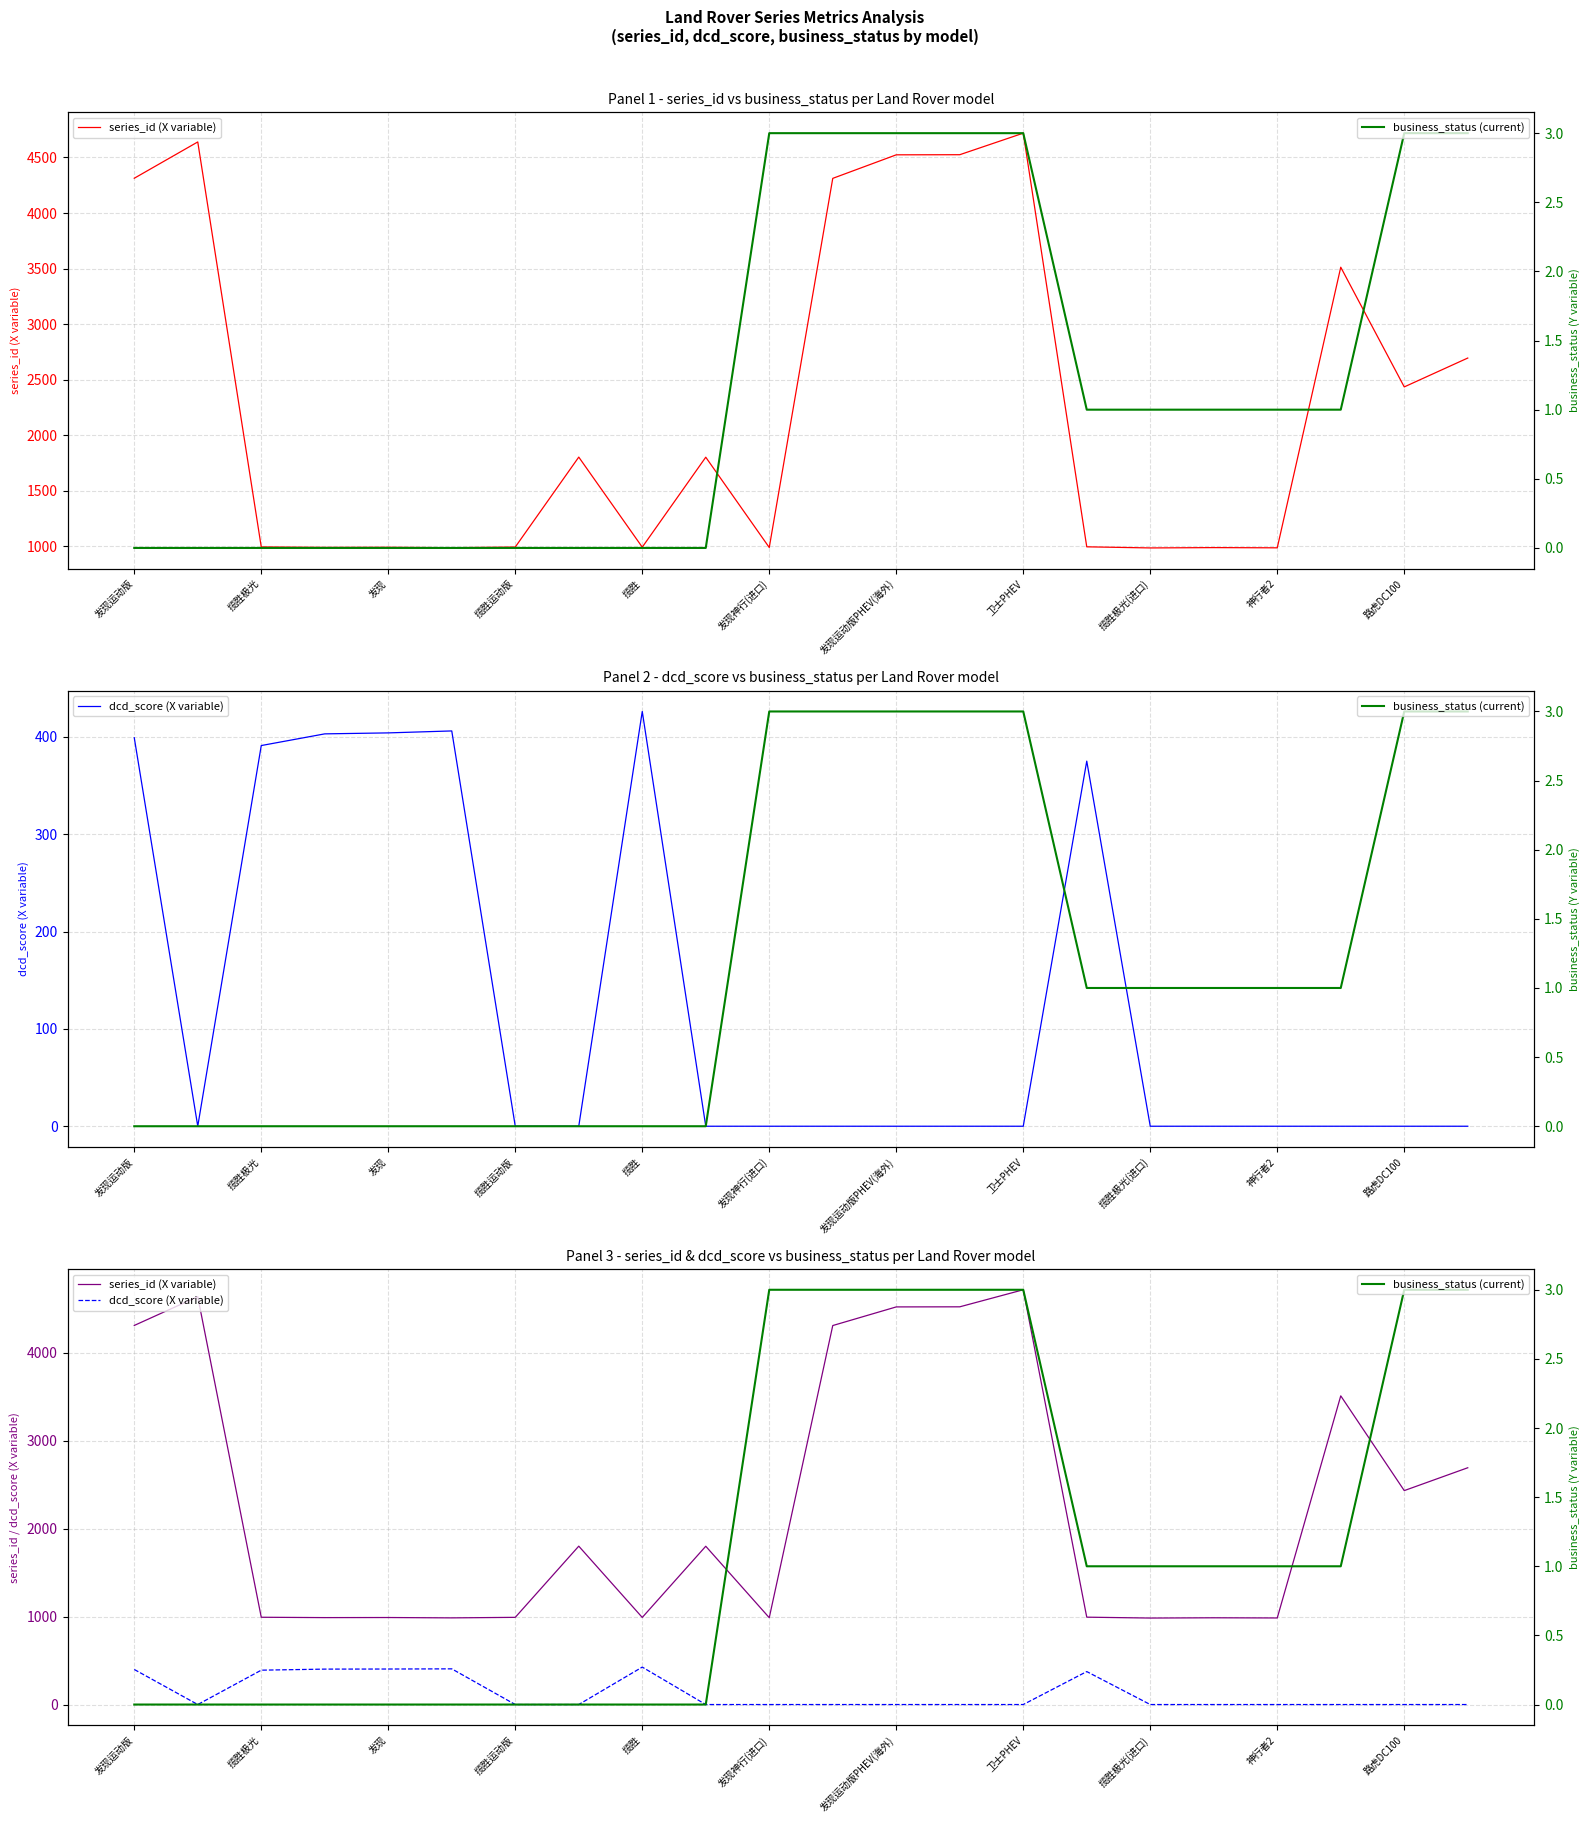

Is this an area chart (filled region under the line)?

No